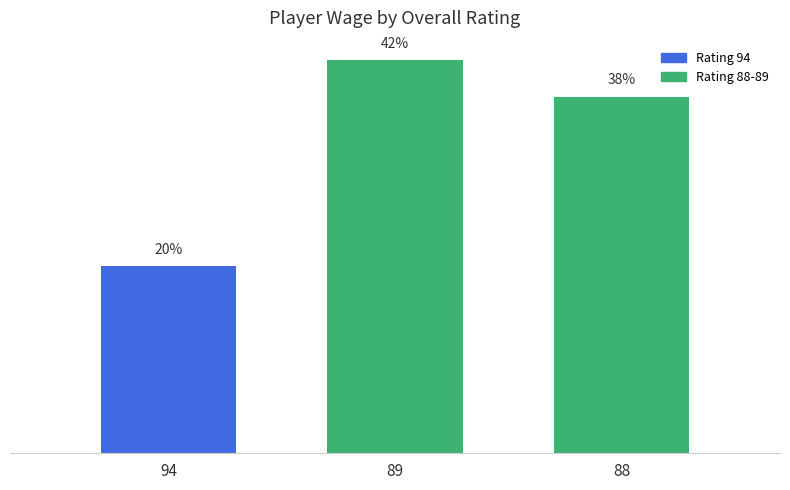

Are the bars grouped side by side (vs. stacked)?

No